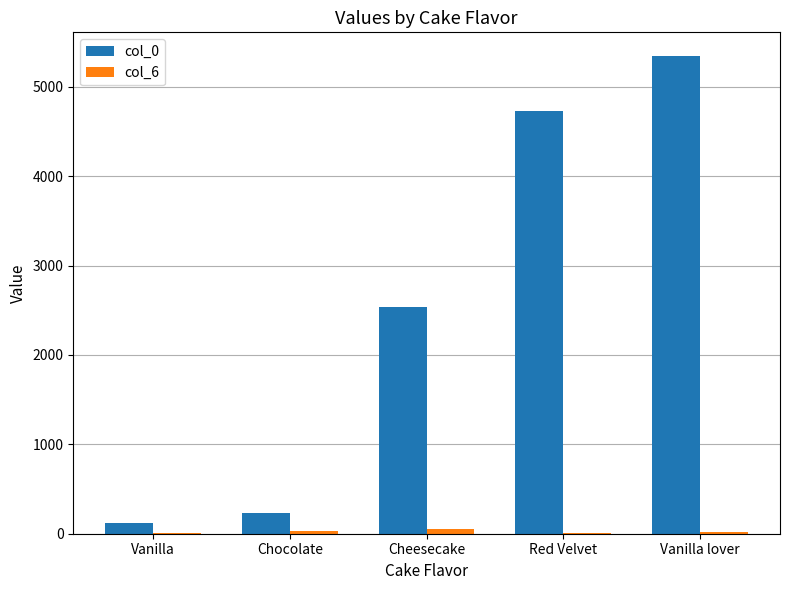

How many distinct data groups are displayed?

2